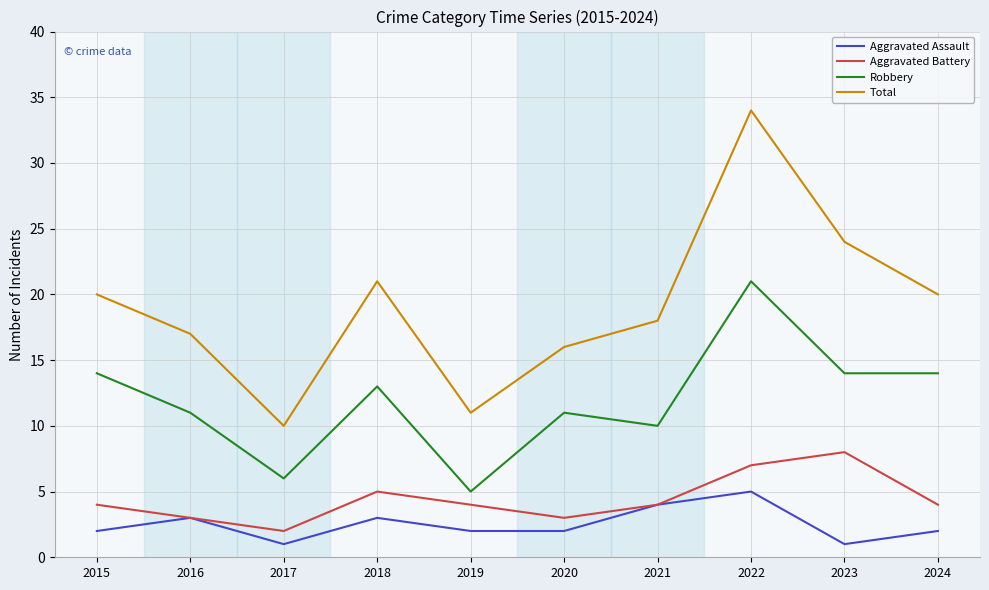

Rank the series at 2024 from highest to lowest value.

Total, Robbery, Aggravated Battery, Aggravated Assault